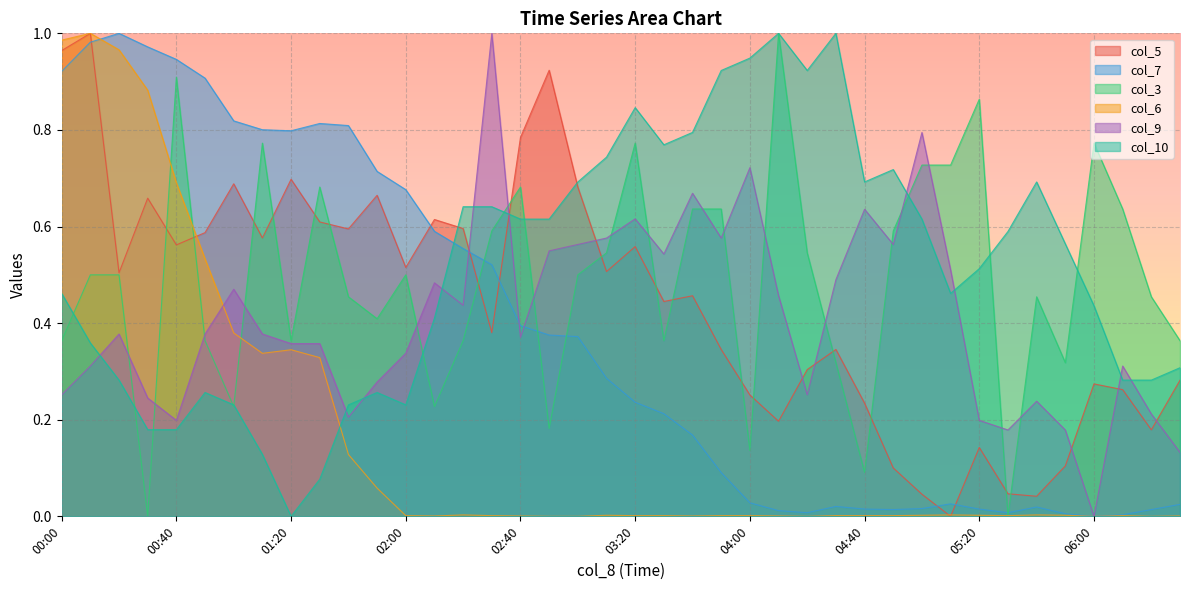

Which series has the largest total across all categories?

col_10